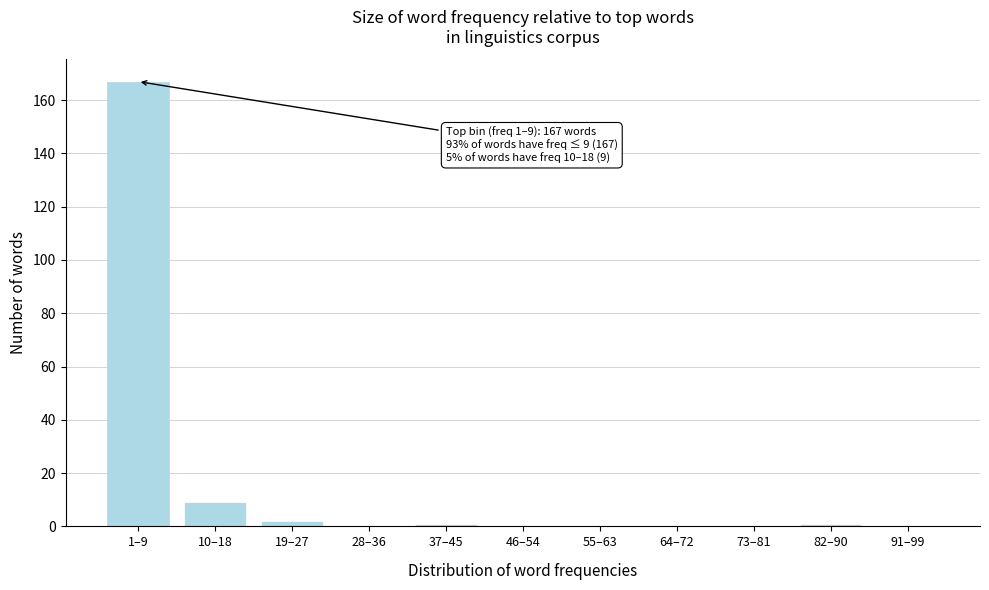

Reading left to right, extract all data points from this chart.

1–9=167	10–18=9	19–27=2	28–36=0	37–45=1	46–54=0	55–63=0	64–72=0	73–81=0	82–90=1	91–99=0